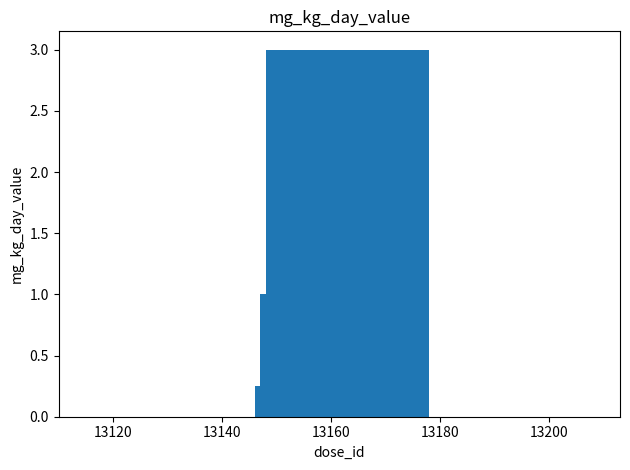

What is the difference between the maximum and minimum values?

3.0